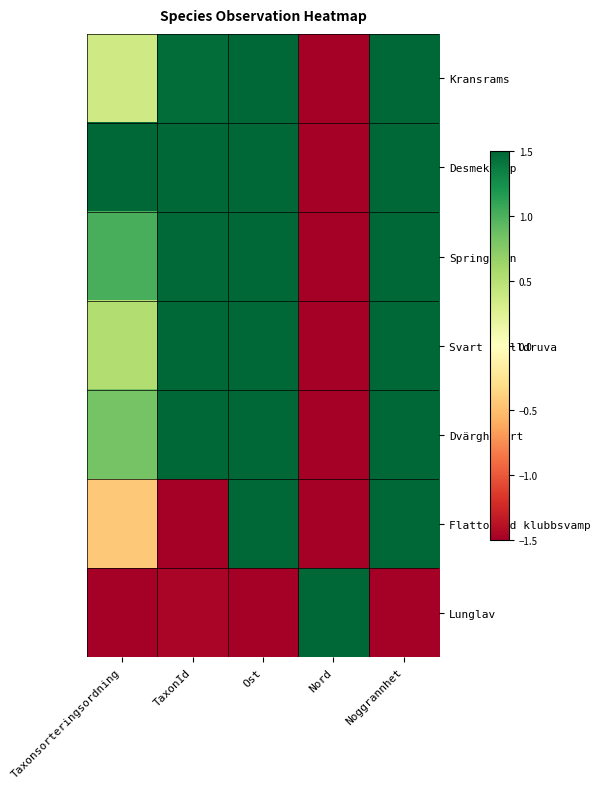

Between Nord and Noggrannhet, which series saw the biggest shift?

Kransrams